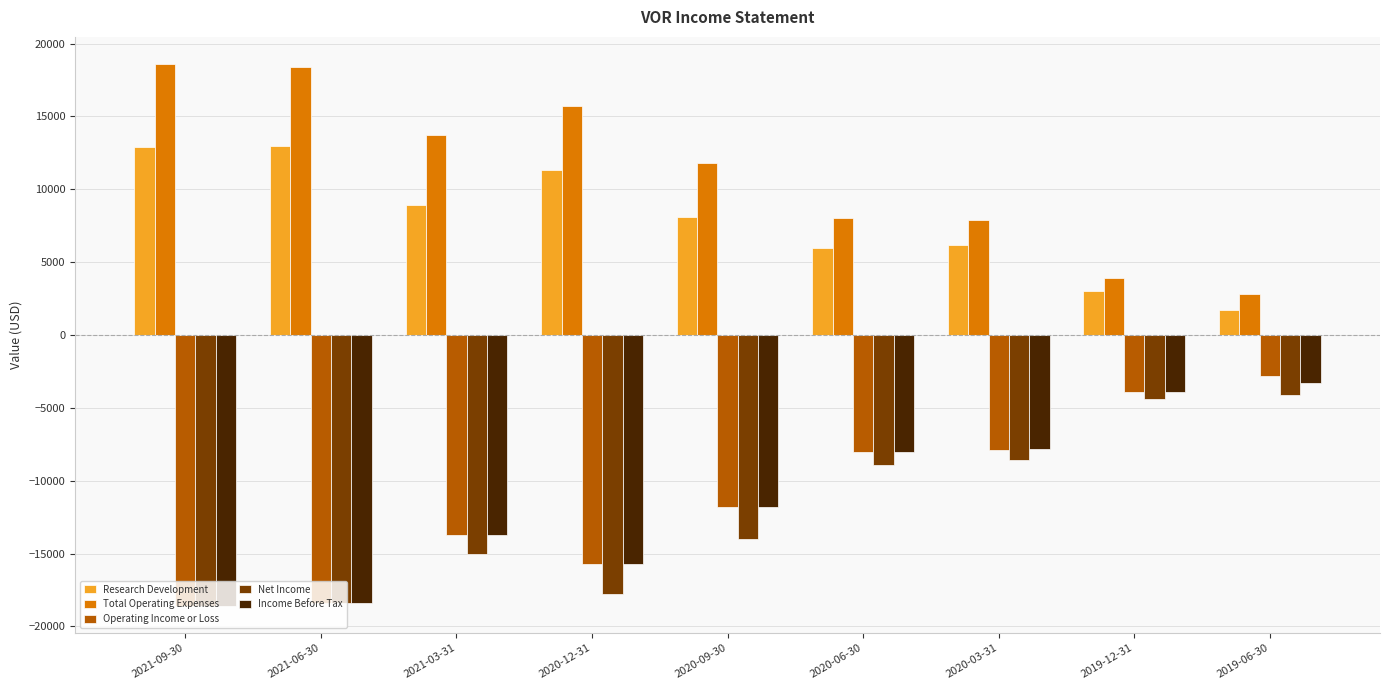

What is the value of the Research Development bar at the 5th from the left?

8100